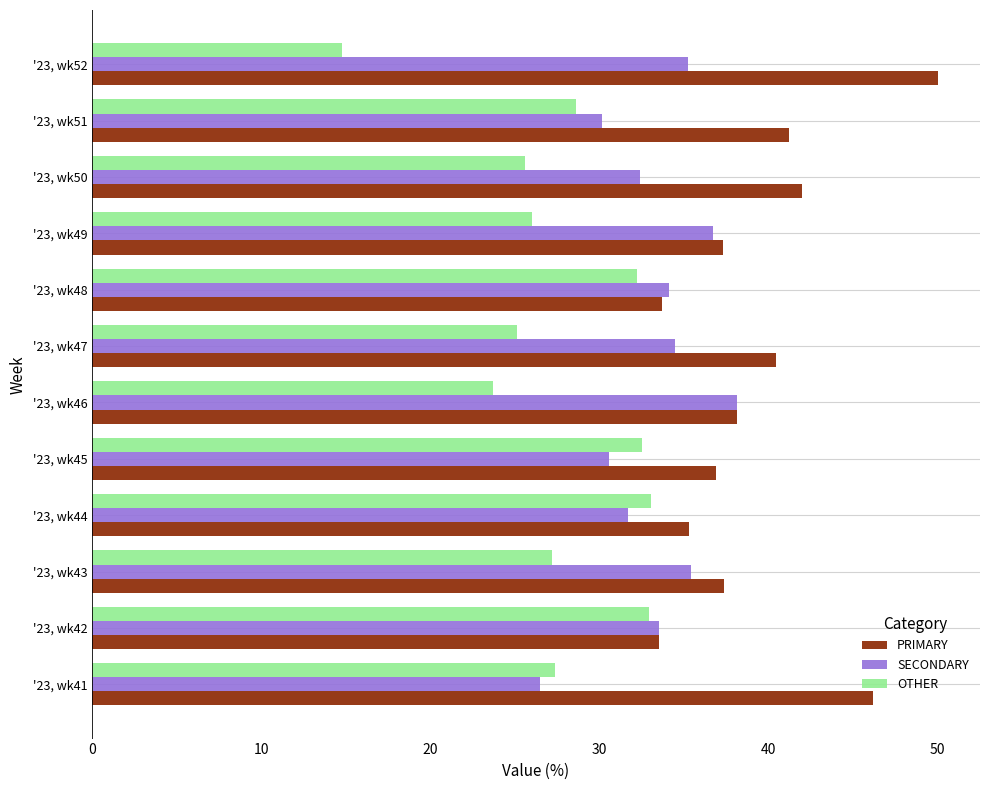

What is the maximum value shown in the chart?

50.0